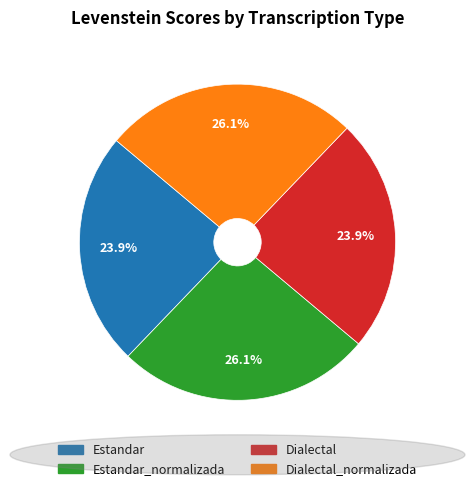

Is there any slice that represents more than half of the pie?

No